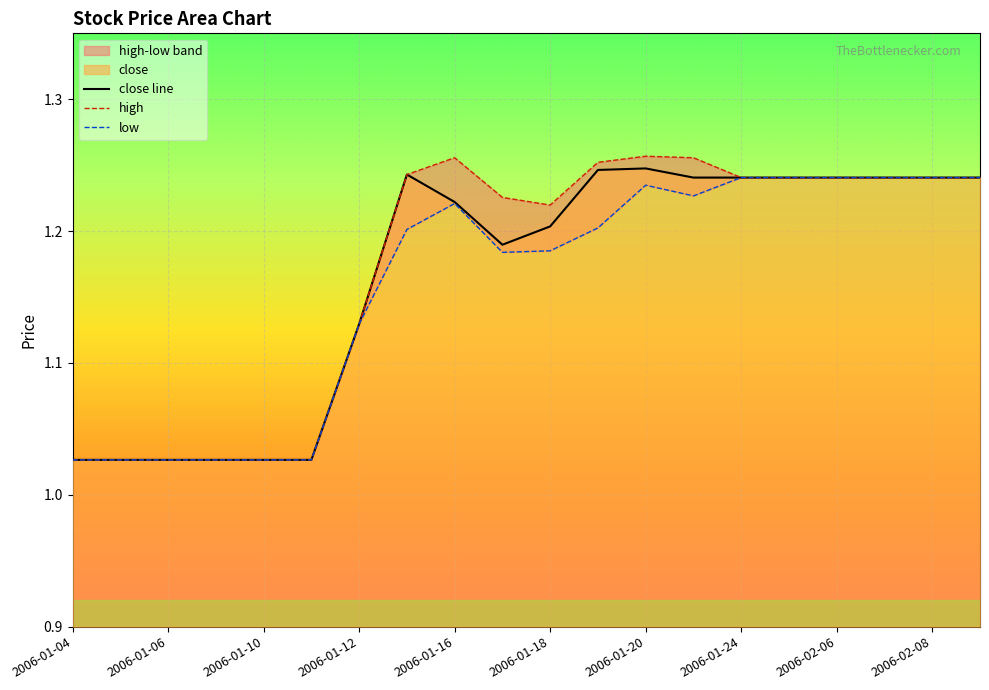

The value at 2006-01-11 is 1.8. True or false?

False